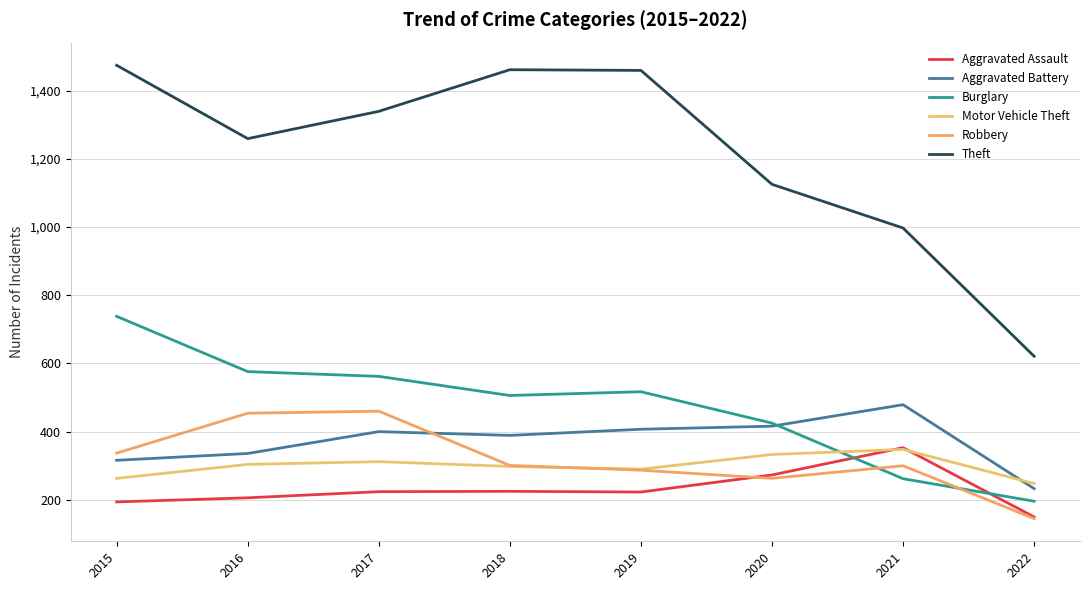

True or false: Motor Vehicle Theft has more than 0 points higher than both neighbors.

True